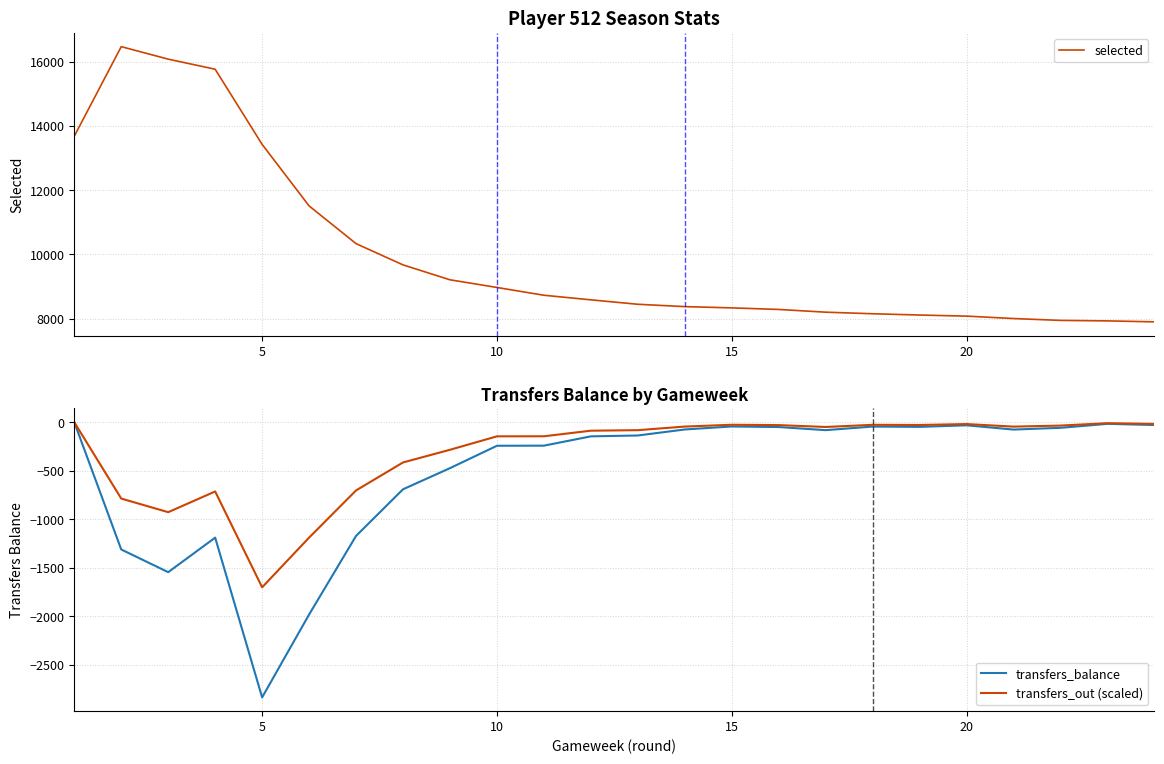

The value of transfers_out (scaled) at 5 is -2388.1. True or false?

False